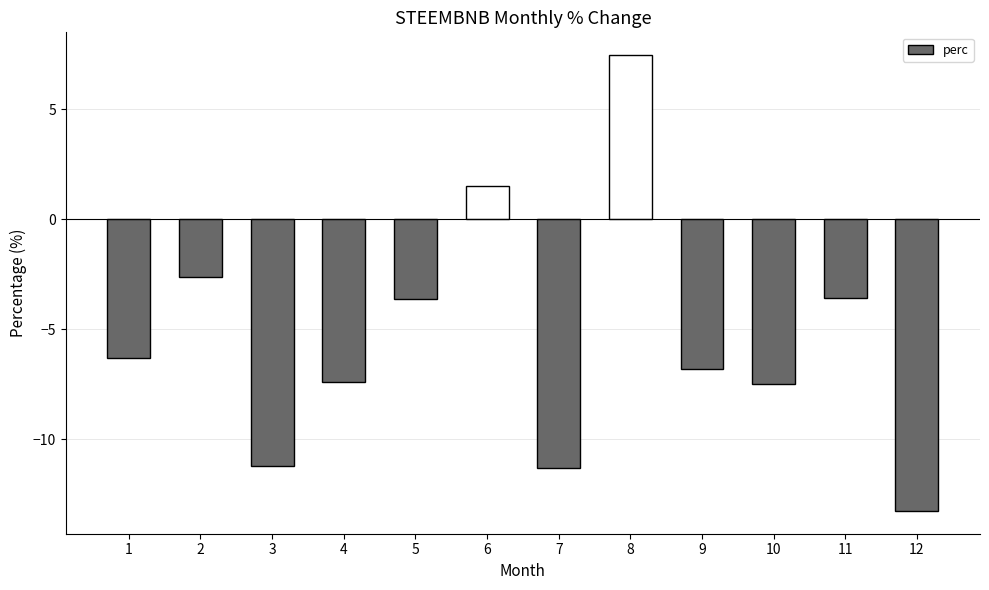

Between 5 and 10, which is larger?

5